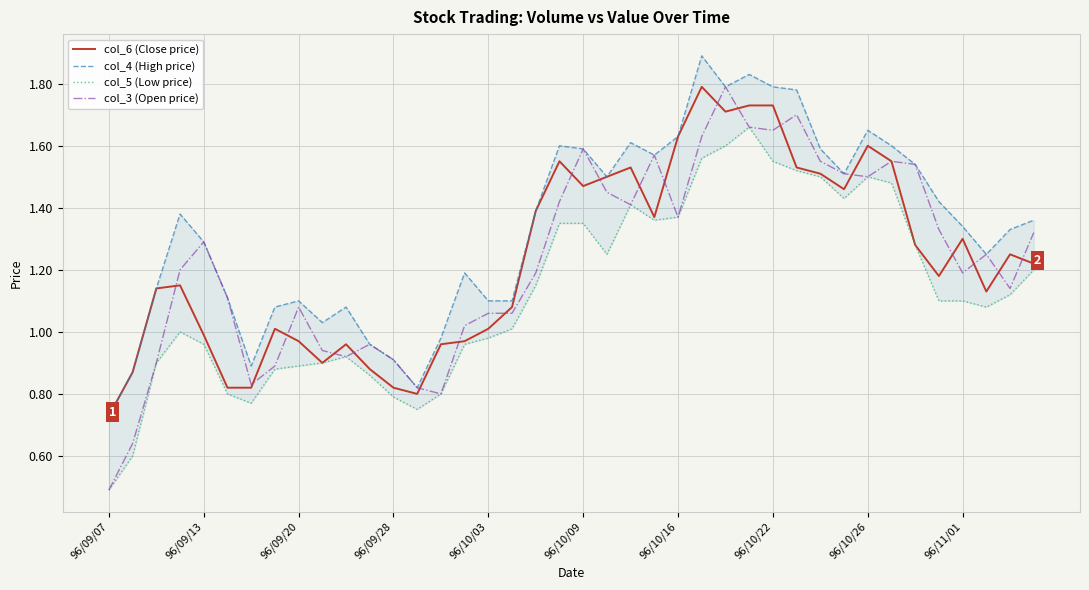

True or false: col_4 (High price) and col_6 (Close price) intersect in this chart.

False